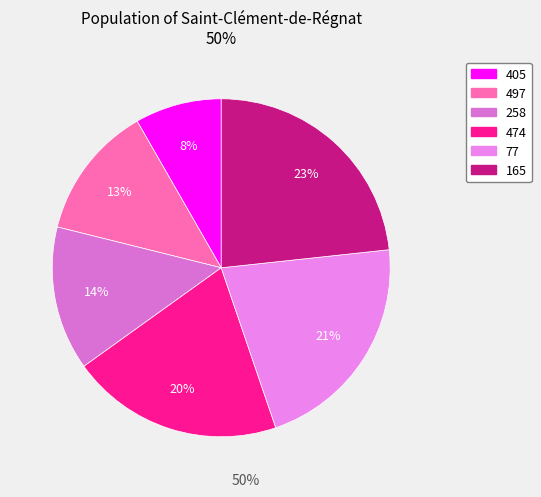

To the nearest percent, what is the combined percentage of 165 and 474?

44%